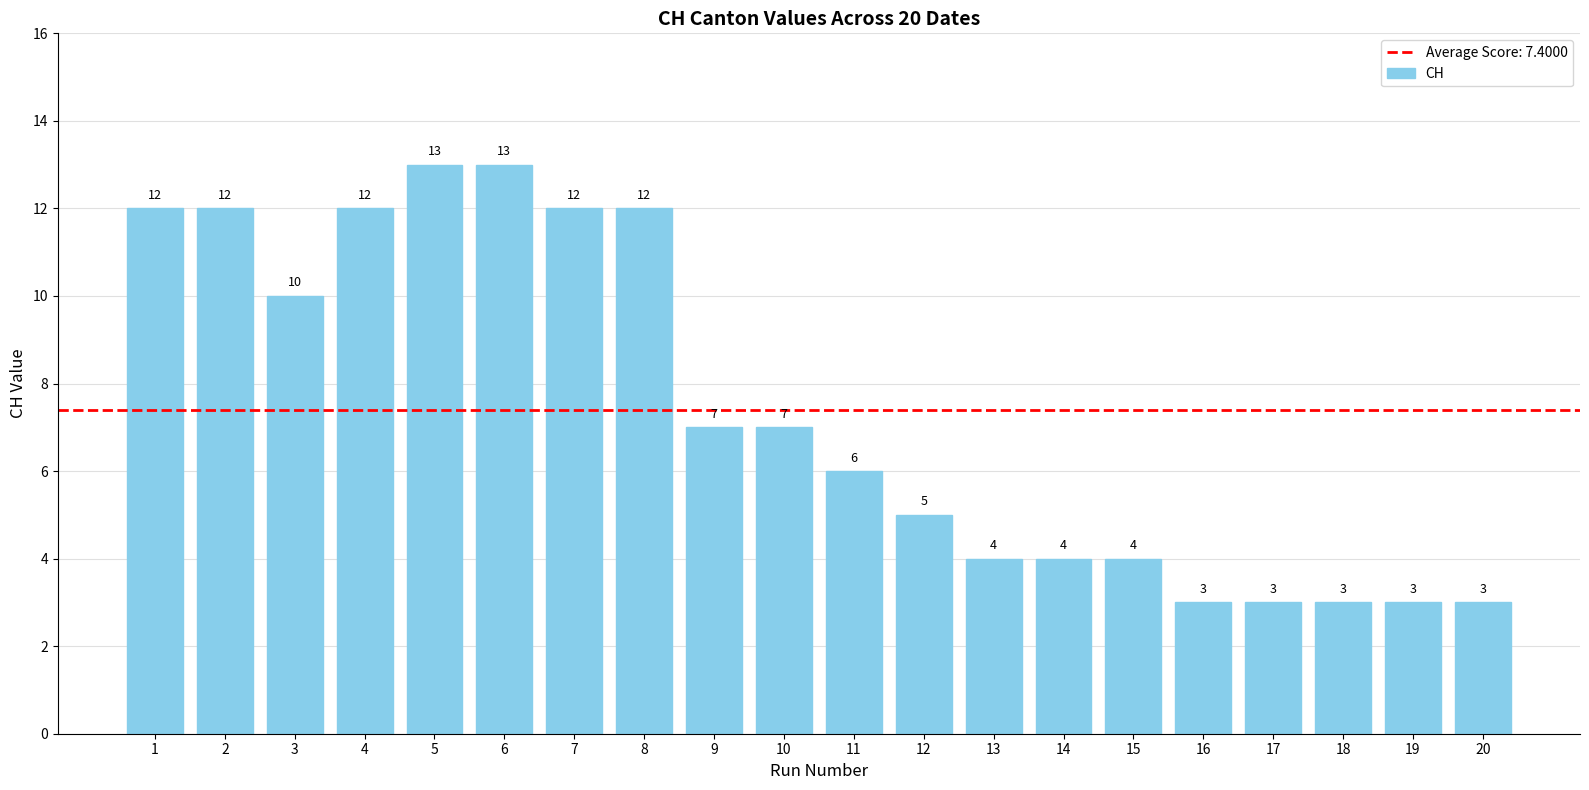

Reading right to left, what are all the values shown in this chart?

20=3	19=3	18=3	17=3	16=3	15=4	14=4	13=4	12=5	11=6	10=7	9=7	8=12	7=12	6=13	5=13	4=12	3=10	2=12	1=12